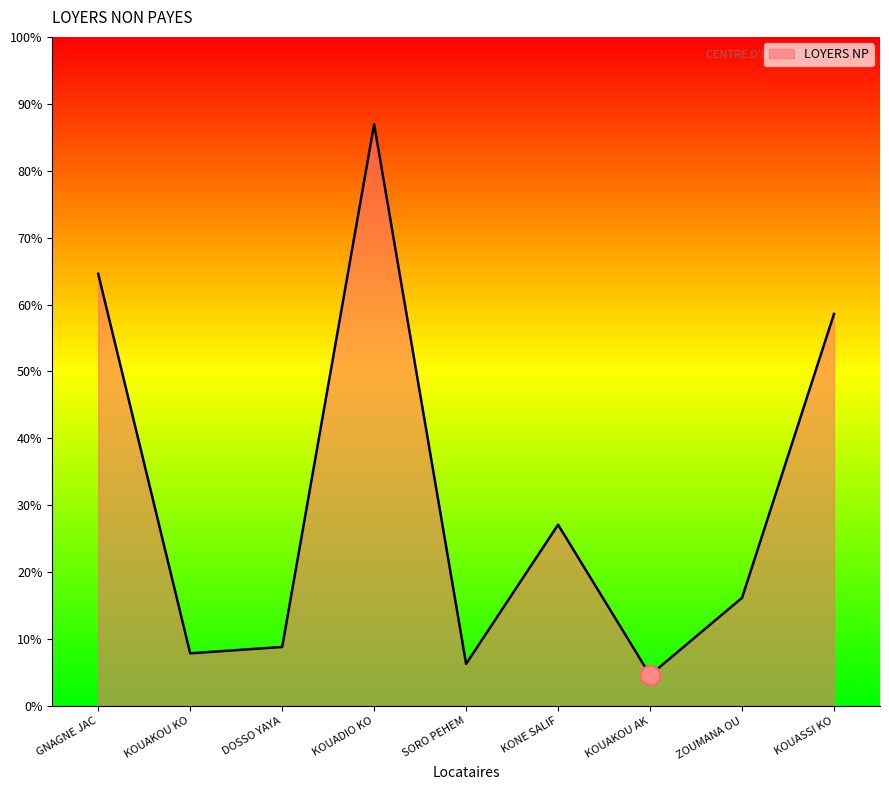

List the labels in order of value, smallest first.

KOUAKOU AK, SORO PEHEM, KOUAKOU KO, DOSSO YAYA, ZOUMANA OU, KONE SALIF, KOUASSI KO, GNAGNE JAC, KOUADIO KO